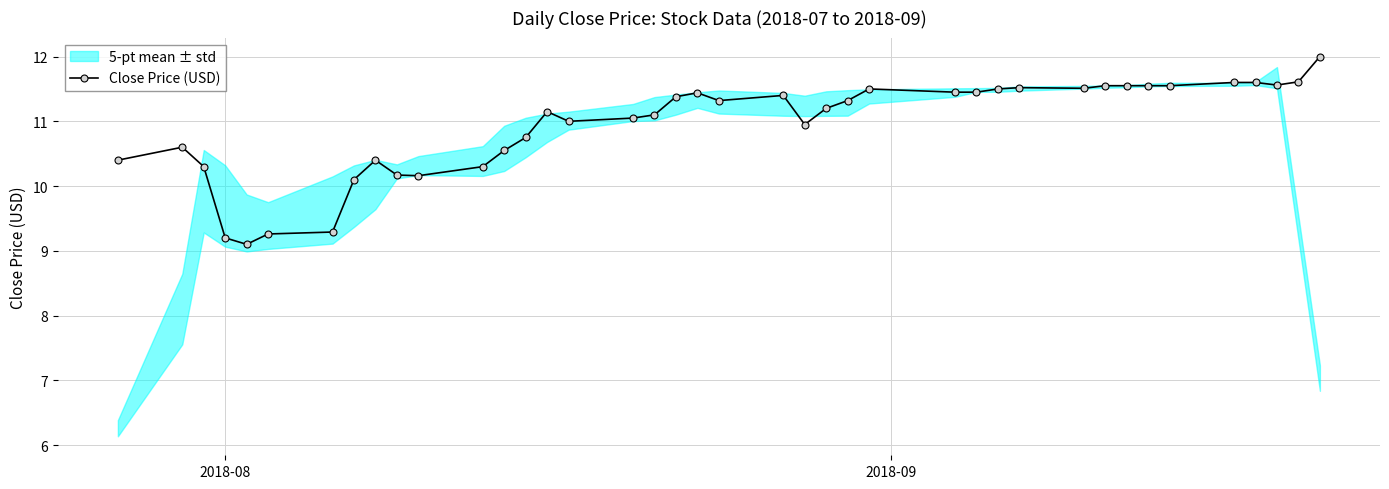

What is the maximum value for Close Price (USD)?

12.0